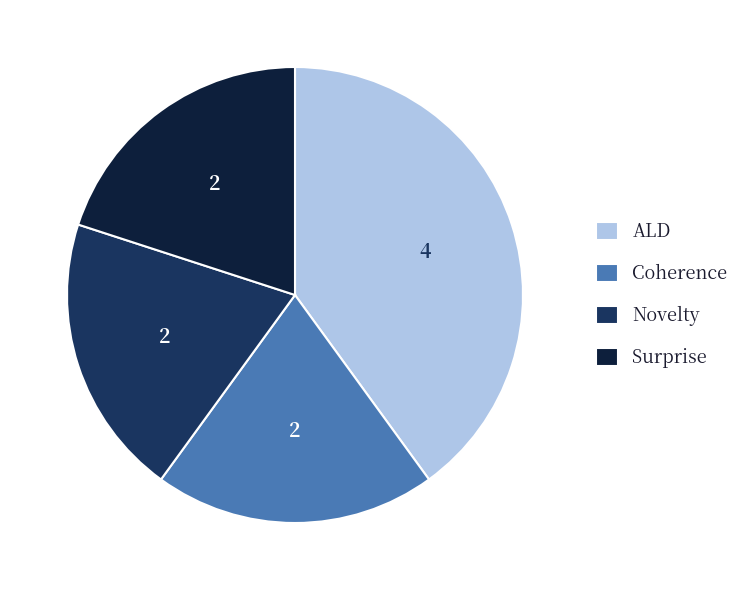

Is ALD the majority of the pie?

No